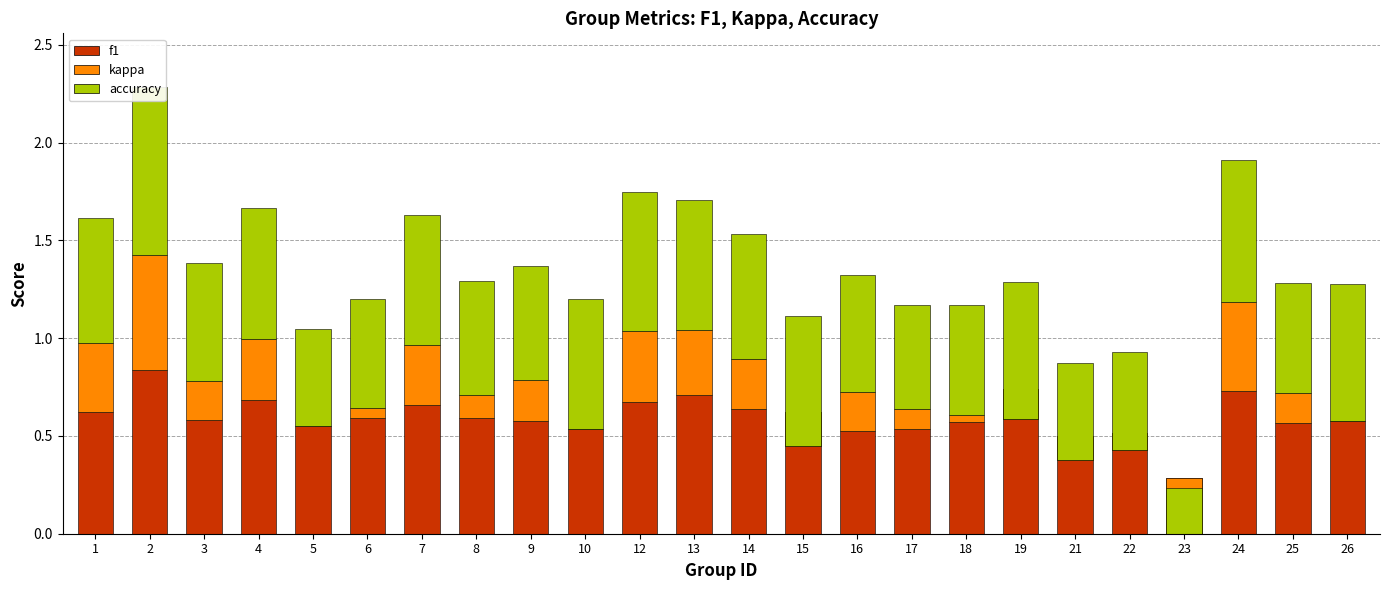

What are all the series names shown in the legend?

f1, kappa, accuracy